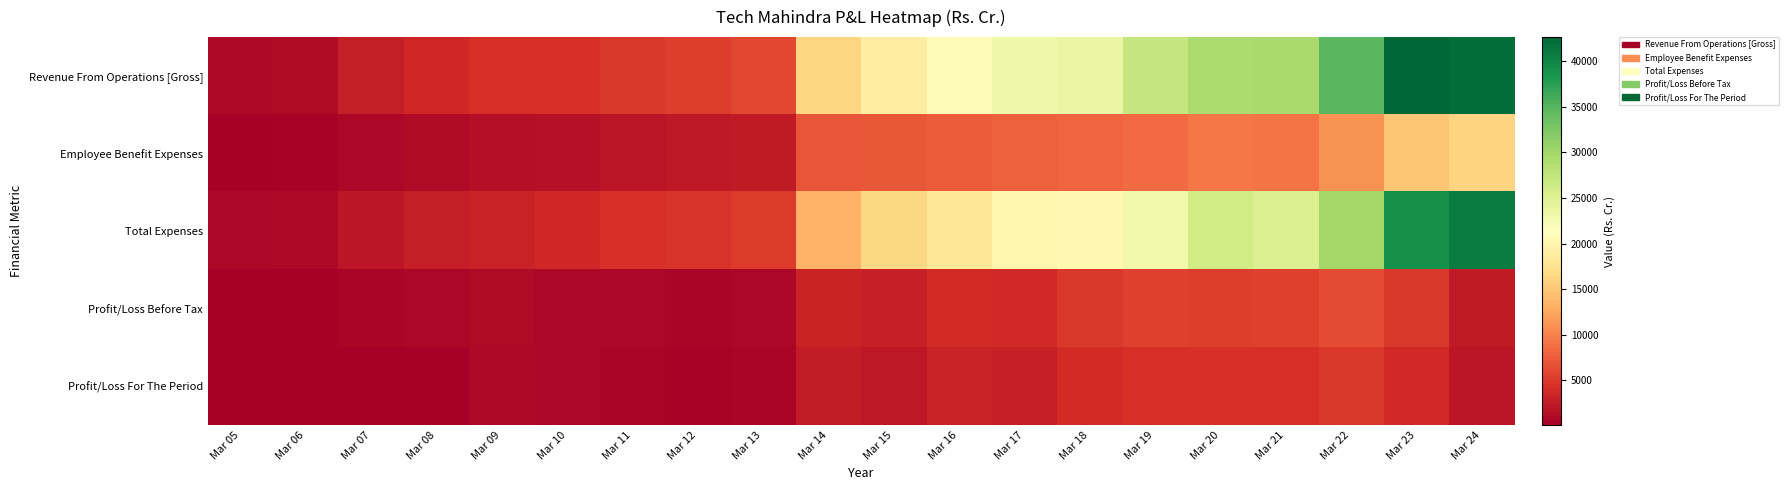

Reading left to right, list all the values displayed in this chart.

Revenue From Operations [Gross]: Mar 05=922.3	Mar 06=1197.1	Mar 07=2753.2	Mar 08=3604.7	Mar 09=4357.8	Mar 10=4483.8	Mar 11=4965.5	Mar 12=5243.0	Mar 13=6001.9	Mar 14=16295.1	Mar 15=19162.7	Mar 16=20969.8	Mar 17=23165.4	Mar 18=23661.2	Mar 19=27219.6	Mar 20=29225.4	Mar 21=29640.9	Mar 22=34726.1	Mar 23=42657.3	Mar 24=42099.3
Employee Benefit Expenses: Mar 05=353.7	Mar 06=467.6	Mar 07=840.4	Mar 08=1222.4	Mar 09=1419.7	Mar 10=1598.7	Mar 11=1943.8	Mar 12=2251.0	Mar 13=2513.8	Mar 14=6971.5	Mar 15=7201.2	Mar 16=7410.1	Mar 17=7744.4	Mar 18=8106.5	Mar 19=8444.0	Mar 20=9282.7	Mar 21=9162.6	Mar 22=11054.2	Mar 23=14969.3	Mar 24=16082.3
Total Expenses: Mar 05=791.2	Mar 06=987.1	Mar 07=2106.7	Mar 08=2867.2	Mar 09=3217.4	Mar 10=3692.0	Mar 11=4286.1	Mar 12=4663.8	Mar 13=5089.5	Mar 14=13247.6	Mar 15=16418.0	Mar 16=18154.9	Mar 17=20179.6	Mar 18=20485.4	Mar 19=22752.4	Mar 20=26259.4	Mar 21=25036.1	Mar 22=29964.3	Mar 23=38881.5	Mar 24=40787.1
Profit/Loss Before Tax: Mar 05=137.2	Mar 06=237.5	Mar 07=651.7	Mar 08=825.8	Mar 09=1078.7	Mar 10=858.8	Mar 11=806.0	Mar 12=579.0	Mar 13=817.2	Mar 14=3237.8	Mar 15=2930.5	Mar 16=3923.3	Mar 17=3878.7	Mar 18=4906.5	Mar 19=5427.3	Mar 20=5332.2	Mar 21=5526.6	Mar 22=6284.6	Mar 23=4904.1	Mar 24=2564.7
Profit/Loss For The Period: Mar 05=71.1	Mar 06=220.1	Mar 07=99.2	Mar 08=342.2	Mar 09=986.6	Mar 10=742.8	Mar 11=696.7	Mar 12=460.6	Mar 13=652.5	Mar 14=2685.5	Mar 15=2256.2	Mar 16=3220.0	Mar 17=3047.3	Mar 18=3999.3	Mar 19=4380.4	Mar 20=4534.5	Mar 21=4239.1	Mar 22=4913.1	Mar 23=3777.5	Mar 24=2128.6